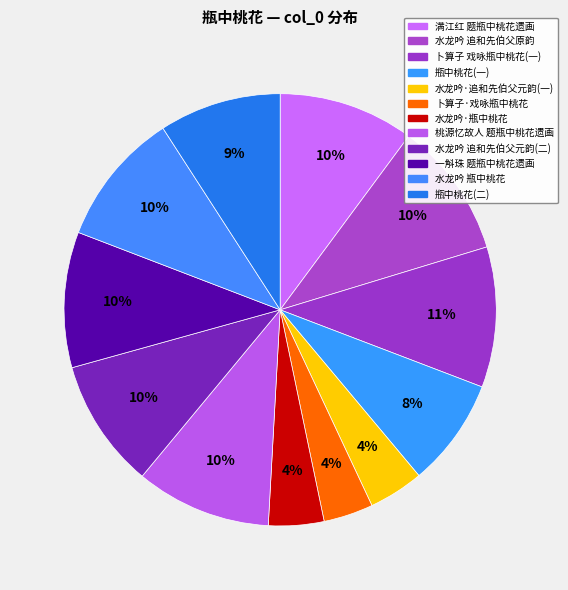

How many segments does this pie chart have?

12